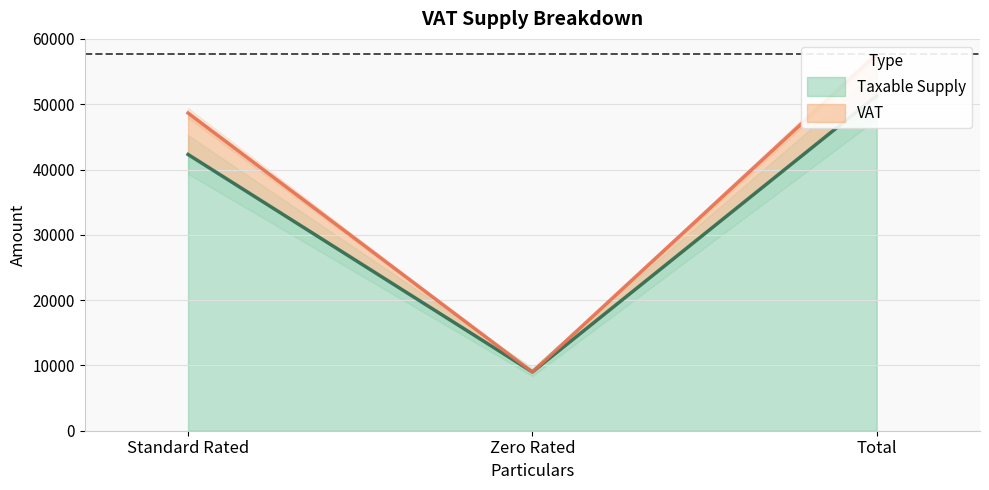

How many data points in Taxable Supply are less than 42300?

1